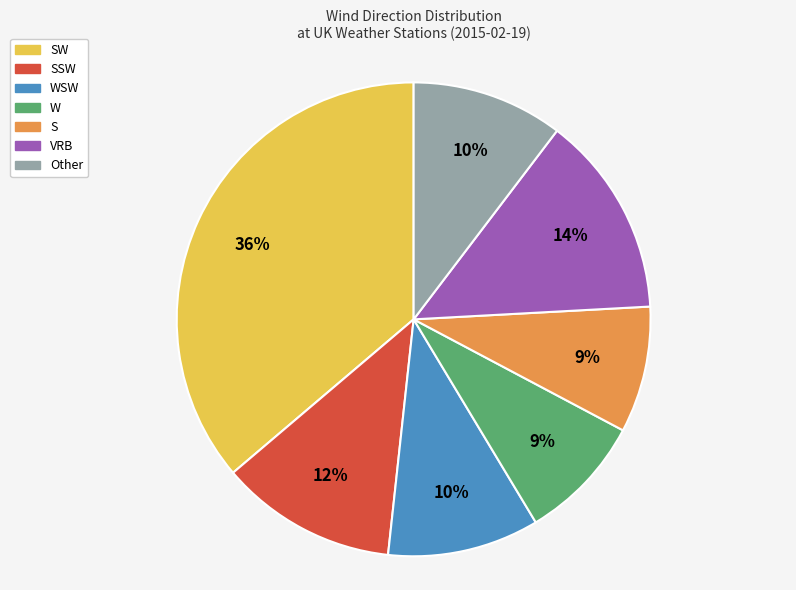

What is the largest slice in the pie chart?

SW